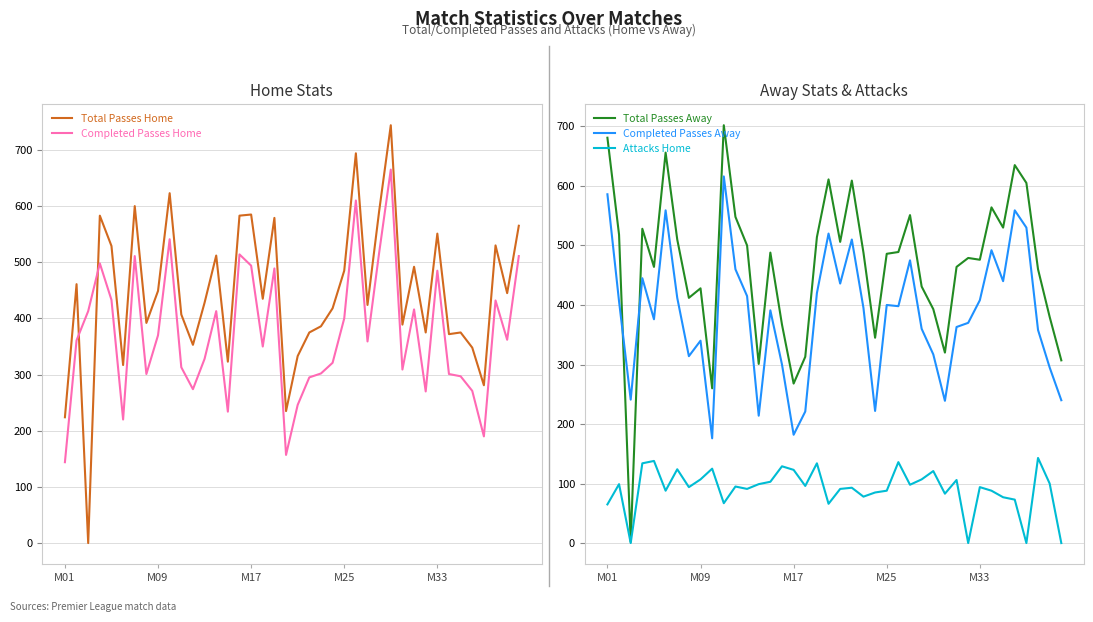

Which has a higher value, 35 or 30?

30